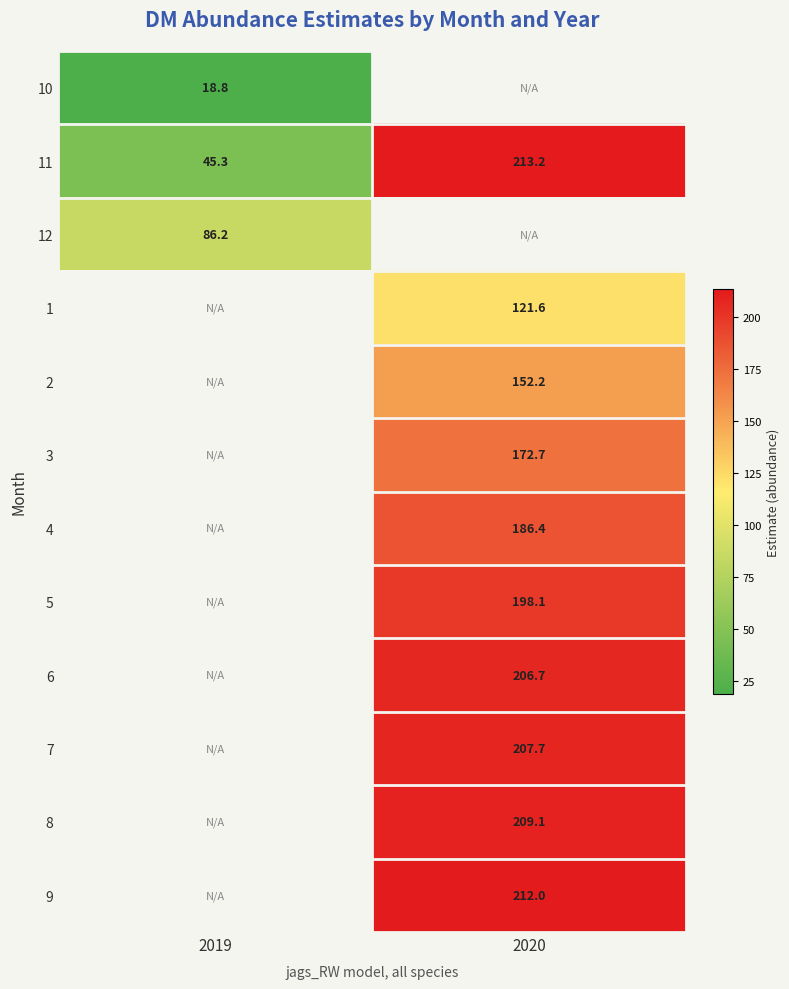

Where does the 2 series first go above 152?

2020